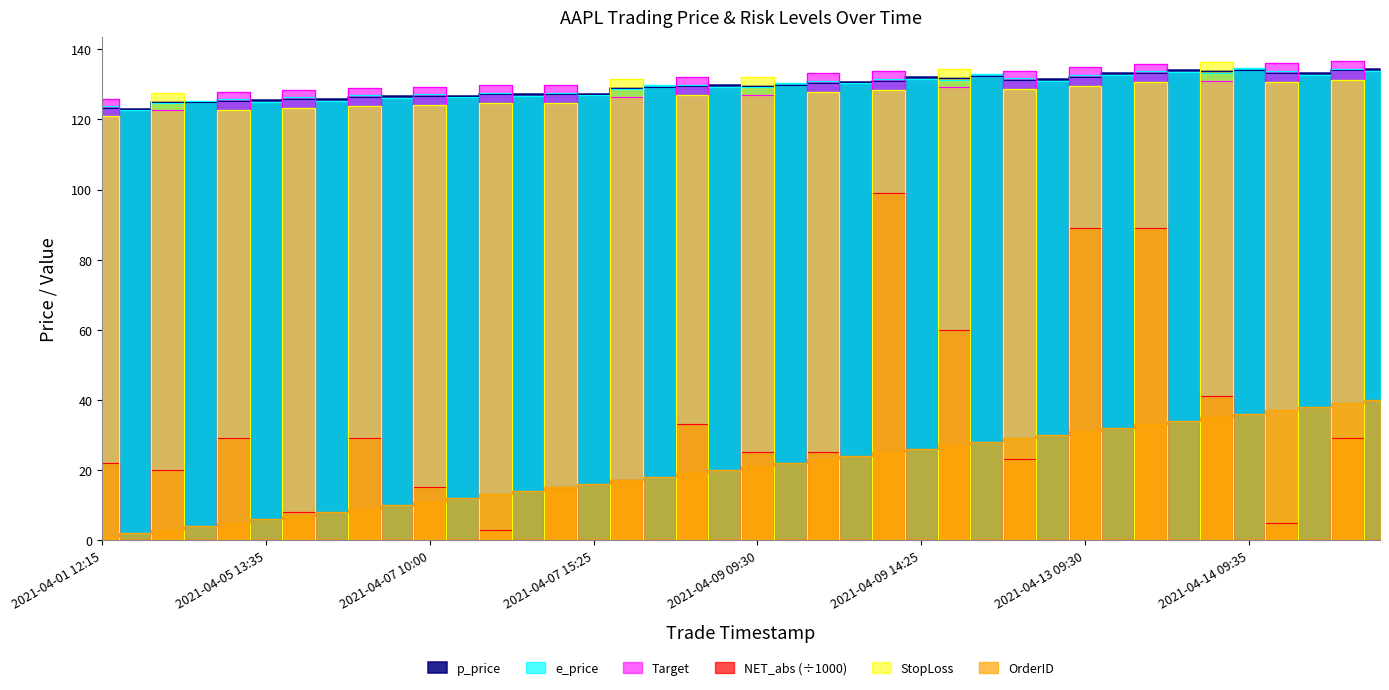

Reading left to right, transcribe all the data shown in this chart.

p_price: 2021-04-01 12:15=123.3	2021-04-01 12:50=123.1	2021-04-05 11:10=125.1	2021-04-05 11:15=124.9	2021-04-05 11:30=125.3	2021-04-05 13:35=125.6	2021-04-05 13:50=125.8	2021-04-05 14:50=125.8	2021-04-06 10:45=126.3	2021-04-06 12:05=126.6	2021-04-07 10:00=126.7	2021-04-07 11:35=126.8	2021-04-07 11:50=127.2	2021-04-07 12:45=127.1	2021-04-07 13:50=127.2	2021-04-07 15:25=127.3	2021-04-08 10:50=129.1	2021-04-08 10:55=129.2	2021-04-08 11:20=129.4	2021-04-08 13:50=129.8	2021-04-09 09:30=129.6	2021-04-09 09:35=129.9	2021-04-09 09:45=130.5	2021-04-09 10:55=130.8	2021-04-09 11:20=131.1	2021-04-09 14:25=132.1	2021-04-12 09:30=131.9	2021-04-12 09:35=132.5	2021-04-12 12:25=131.3	2021-04-12 13:55=131.5	2021-04-13 09:30=132.2	2021-04-13 11:10=133.1	2021-04-13 12:05=133.3	2021-04-13 14:05=134.2	2021-04-14 09:30=133.7	2021-04-14 09:35=134.1	2021-04-14 11:55=133.3	2021-04-14 13:25=133.3	2021-04-15 09:30=134.0	2021-04-15 10:55=134.3
e_price: 2021-04-01 12:15=123.8	2021-04-01 12:50=122.6	2021-04-05 11:10=124.6	2021-04-05 11:15=125.4	2021-04-05 11:30=125.8	2021-04-05 13:35=125.1	2021-04-05 13:50=126.3	2021-04-05 14:50=125.3	2021-04-06 10:45=126.8	2021-04-06 12:05=126.1	2021-04-07 10:00=127.2	2021-04-07 11:35=126.3	2021-04-07 11:50=127.7	2021-04-07 12:45=126.6	2021-04-07 13:50=127.7	2021-04-07 15:25=126.8	2021-04-08 10:50=128.6	2021-04-08 10:55=129.7	2021-04-08 11:20=129.9	2021-04-08 13:50=129.3	2021-04-09 09:30=129.1	2021-04-09 09:35=130.4	2021-04-09 09:45=131.0	2021-04-09 10:55=130.3	2021-04-09 11:20=131.6	2021-04-09 14:25=131.6	2021-04-12 09:30=131.4	2021-04-12 09:35=133.0	2021-04-12 12:25=131.8	2021-04-12 13:55=131.0	2021-04-13 09:30=132.7	2021-04-13 11:10=132.6	2021-04-13 12:05=133.8	2021-04-13 14:05=133.7	2021-04-14 09:30=133.2	2021-04-14 09:35=134.6	2021-04-14 11:55=133.8	2021-04-14 13:25=132.8	2021-04-15 09:30=134.5	2021-04-15 10:55=133.8
StopLoss: 2021-04-01 12:15=120.9	2021-04-01 12:50=0.0	2021-04-05 11:10=127.6	2021-04-05 11:15=0.0	2021-04-05 11:30=122.8	2021-04-05 13:35=0.0	2021-04-05 13:50=123.3	2021-04-05 14:50=0.0	2021-04-06 10:45=123.8	2021-04-06 12:05=0.0	2021-04-07 10:00=124.1	2021-04-07 11:35=0.0	2021-04-07 11:50=124.6	2021-04-07 12:45=0.0	2021-04-07 13:50=124.6	2021-04-07 15:25=0.0	2021-04-08 10:50=131.7	2021-04-08 10:55=0.0	2021-04-08 11:20=126.9	2021-04-08 13:50=0.0	2021-04-09 09:30=132.2	2021-04-09 09:35=0.0	2021-04-09 09:45=127.9	2021-04-09 10:55=0.0	2021-04-09 11:20=128.5	2021-04-09 14:25=0.0	2021-04-12 09:30=134.5	2021-04-12 09:35=0.0	2021-04-12 12:25=128.7	2021-04-12 13:55=0.0	2021-04-13 09:30=129.6	2021-04-13 11:10=0.0	2021-04-13 12:05=130.6	2021-04-13 14:05=0.0	2021-04-14 09:30=136.4	2021-04-14 09:35=0.0	2021-04-14 11:55=130.7	2021-04-14 13:25=0.0	2021-04-15 09:30=131.3	2021-04-15 10:55=0.0
Target: 2021-04-01 12:15=125.8	2021-04-01 12:50=0.0	2021-04-05 11:10=122.6	2021-04-05 11:15=0.0	2021-04-05 11:30=127.8	2021-04-05 13:35=0.0	2021-04-05 13:50=128.4	2021-04-05 14:50=0.0	2021-04-06 10:45=128.9	2021-04-06 12:05=0.0	2021-04-07 10:00=129.2	2021-04-07 11:35=0.0	2021-04-07 11:50=129.7	2021-04-07 12:45=0.0	2021-04-07 13:50=129.7	2021-04-07 15:25=0.0	2021-04-08 10:50=126.5	2021-04-08 10:55=0.0	2021-04-08 11:20=132.0	2021-04-08 13:50=0.0	2021-04-09 09:30=127.0	2021-04-09 09:35=0.0	2021-04-09 09:45=133.1	2021-04-09 10:55=0.0	2021-04-09 11:20=133.7	2021-04-09 14:25=0.0	2021-04-12 09:30=129.2	2021-04-12 09:35=0.0	2021-04-12 12:25=133.9	2021-04-12 13:55=0.0	2021-04-13 09:30=134.9	2021-04-13 11:10=0.0	2021-04-13 12:05=135.9	2021-04-13 14:05=0.0	2021-04-14 09:30=131.0	2021-04-14 09:35=0.0	2021-04-14 11:55=136.0	2021-04-14 13:25=0.0	2021-04-15 09:30=136.7	2021-04-15 10:55=0.0
NET_abs: 2021-04-01 12:15=22.0	2021-04-01 12:50=0.0	2021-04-05 11:10=20.0	2021-04-05 11:15=0.0	2021-04-05 11:30=29.0	2021-04-05 13:35=0.0	2021-04-05 13:50=8.0	2021-04-05 14:50=0.0	2021-04-06 10:45=29.0	2021-04-06 12:05=0.0	2021-04-07 10:00=15.0	2021-04-07 11:35=0.0	2021-04-07 11:50=3.0	2021-04-07 12:45=0.0	2021-04-07 13:50=15.0	2021-04-07 15:25=0.0	2021-04-08 10:50=17.0	2021-04-08 10:55=0.0	2021-04-08 11:20=33.0	2021-04-08 13:50=0.0	2021-04-09 09:30=25.0	2021-04-09 09:35=0.0	2021-04-09 09:45=25.0	2021-04-09 10:55=0.0	2021-04-09 11:20=99.0	2021-04-09 14:25=0.0	2021-04-12 09:30=60.0	2021-04-12 09:35=0.0	2021-04-12 12:25=23.0	2021-04-12 13:55=0.0	2021-04-13 09:30=89.0	2021-04-13 11:10=0.0	2021-04-13 12:05=89.0	2021-04-13 14:05=0.0	2021-04-14 09:30=41.0	2021-04-14 09:35=0.0	2021-04-14 11:55=5.0	2021-04-14 13:25=0.0	2021-04-15 09:30=29.0	2021-04-15 10:55=0.0
OrderID: 2021-04-01 12:15=1.0	2021-04-01 12:50=2.0	2021-04-05 11:10=3.0	2021-04-05 11:15=4.0	2021-04-05 11:30=5.0	2021-04-05 13:35=6.0	2021-04-05 13:50=7.0	2021-04-05 14:50=8.0	2021-04-06 10:45=9.0	2021-04-06 12:05=10.0	2021-04-07 10:00=11.0	2021-04-07 11:35=12.0	2021-04-07 11:50=13.0	2021-04-07 12:45=14.0	2021-04-07 13:50=15.0	2021-04-07 15:25=16.0	2021-04-08 10:50=17.0	2021-04-08 10:55=18.0	2021-04-08 11:20=19.0	2021-04-08 13:50=20.0	2021-04-09 09:30=21.0	2021-04-09 09:35=22.0	2021-04-09 09:45=23.0	2021-04-09 10:55=24.0	2021-04-09 11:20=25.0	2021-04-09 14:25=26.0	2021-04-12 09:30=27.0	2021-04-12 09:35=28.0	2021-04-12 12:25=29.0	2021-04-12 13:55=30.0	2021-04-13 09:30=31.0	2021-04-13 11:10=32.0	2021-04-13 12:05=33.0	2021-04-13 14:05=34.0	2021-04-14 09:30=35.0	2021-04-14 09:35=36.0	2021-04-14 11:55=37.0	2021-04-14 13:25=38.0	2021-04-15 09:30=39.0	2021-04-15 10:55=40.0